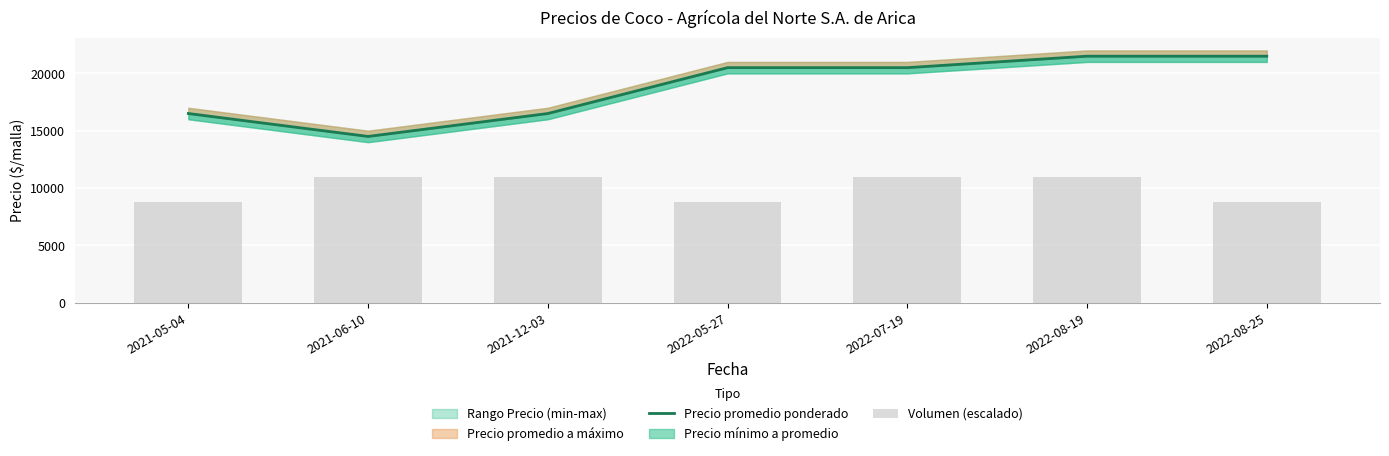

How many Precio promedio ponderado values are between 16500 and 21500?

6